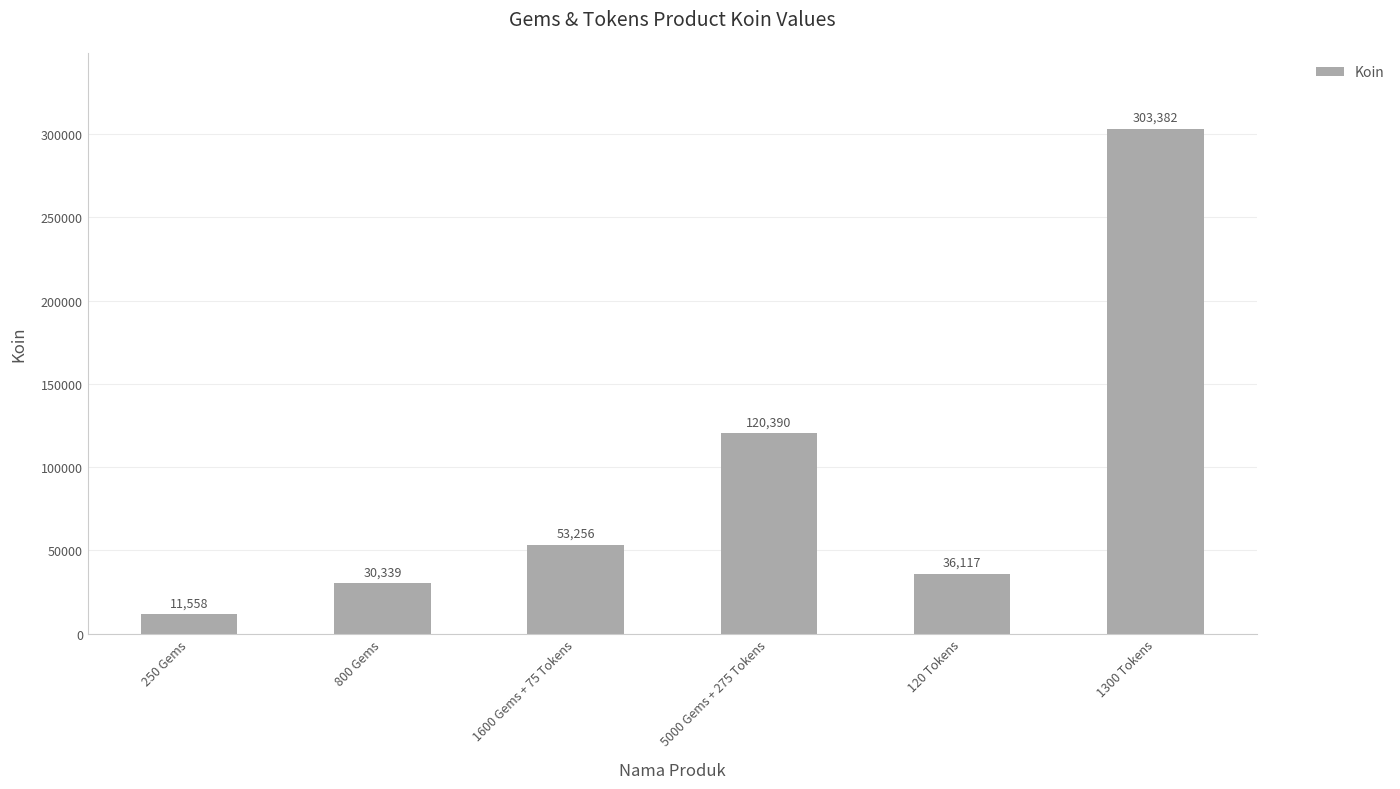

What position from the right is 800 Gems?

5